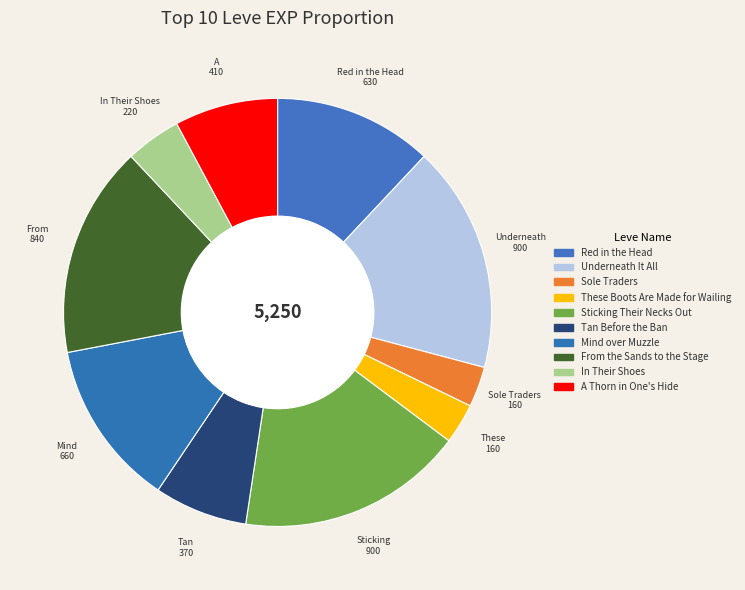

How much of the chart is everything except Underneath It All?

82.9%